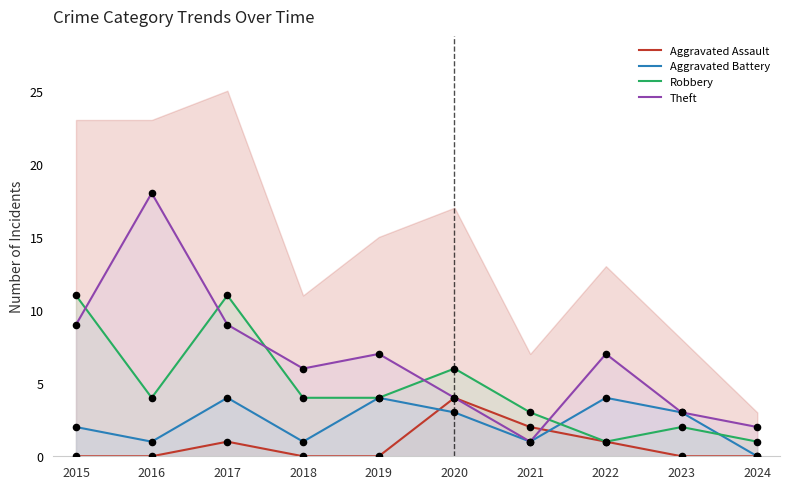

At how many categories does at least one series exceed 9?

3